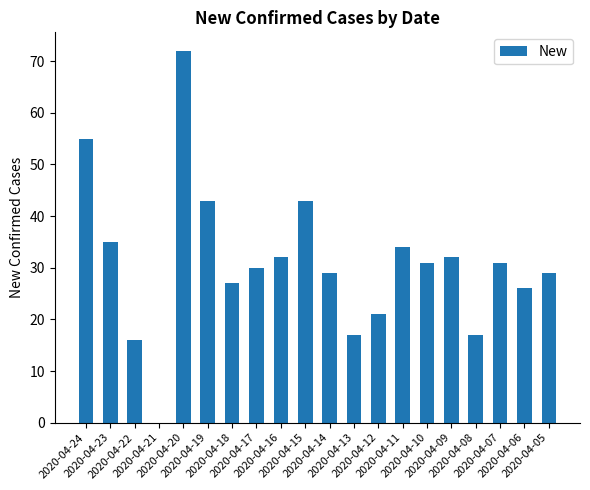

What is the sum of all values?

620